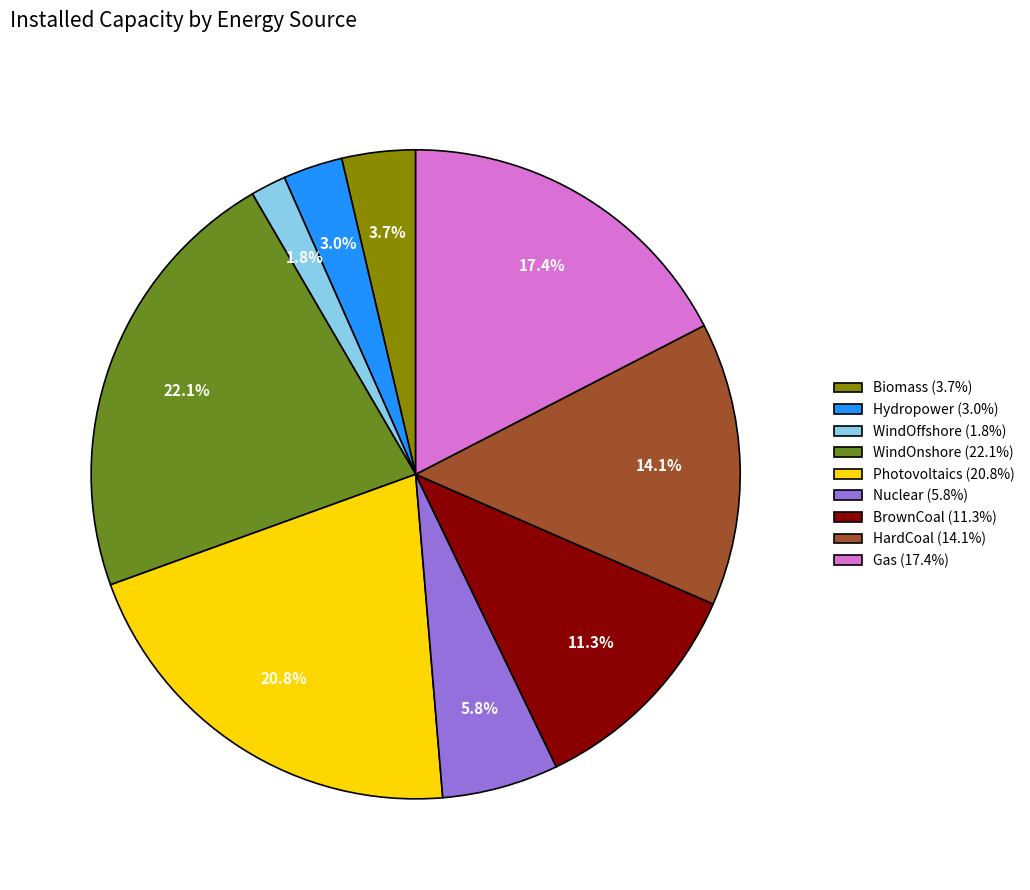

Do Nuclear and WindOffshore together represent more than half of the pie?

No